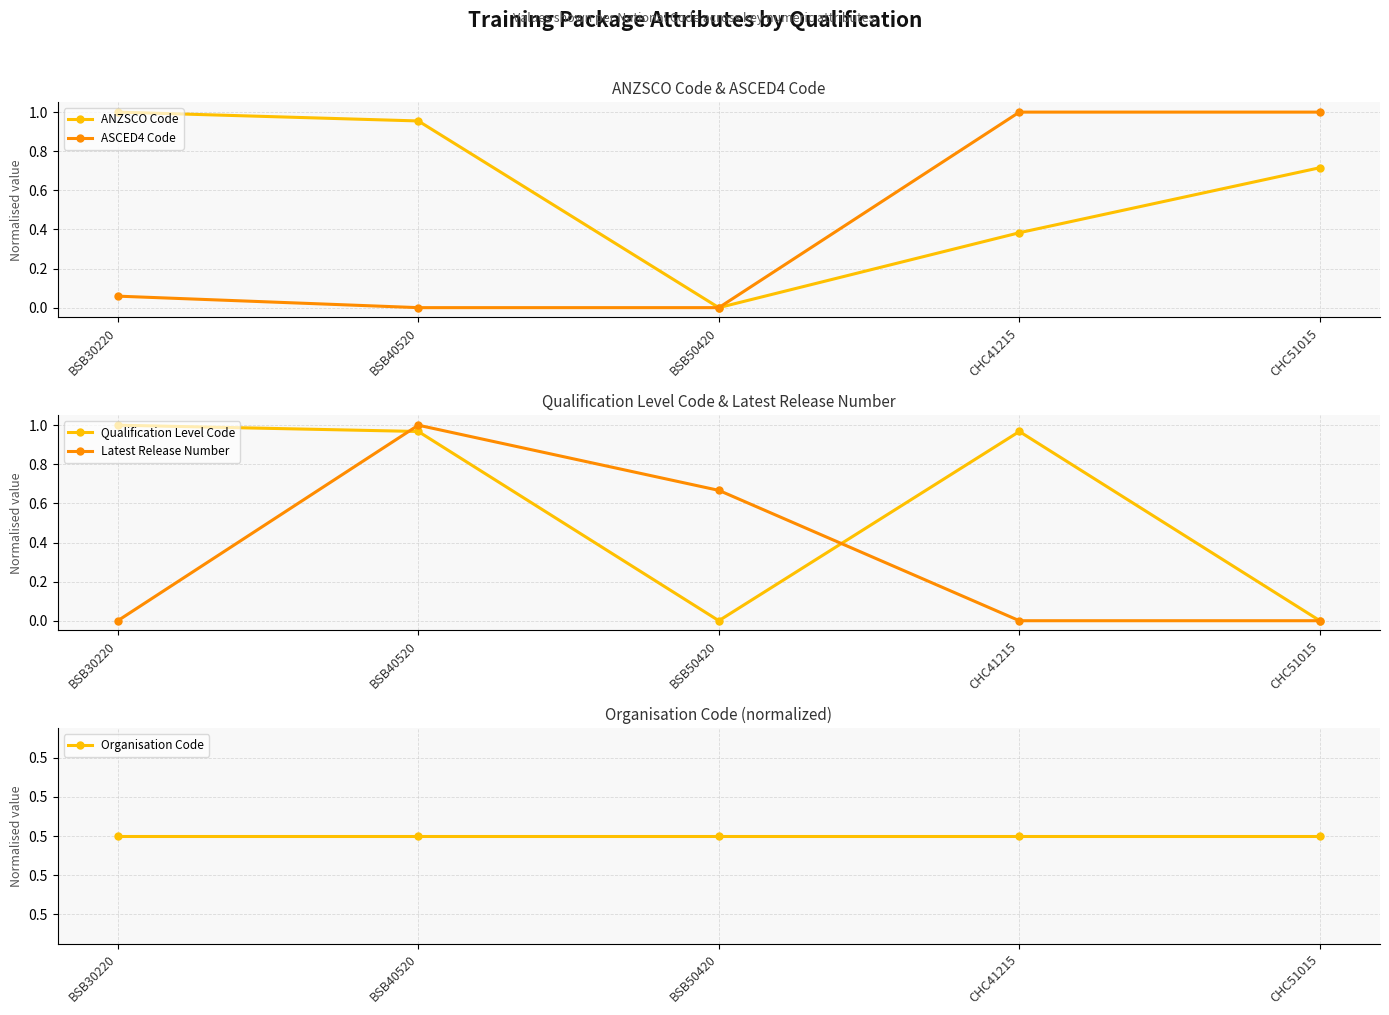

What is the sum of all ASCED4 Code values?

2.1